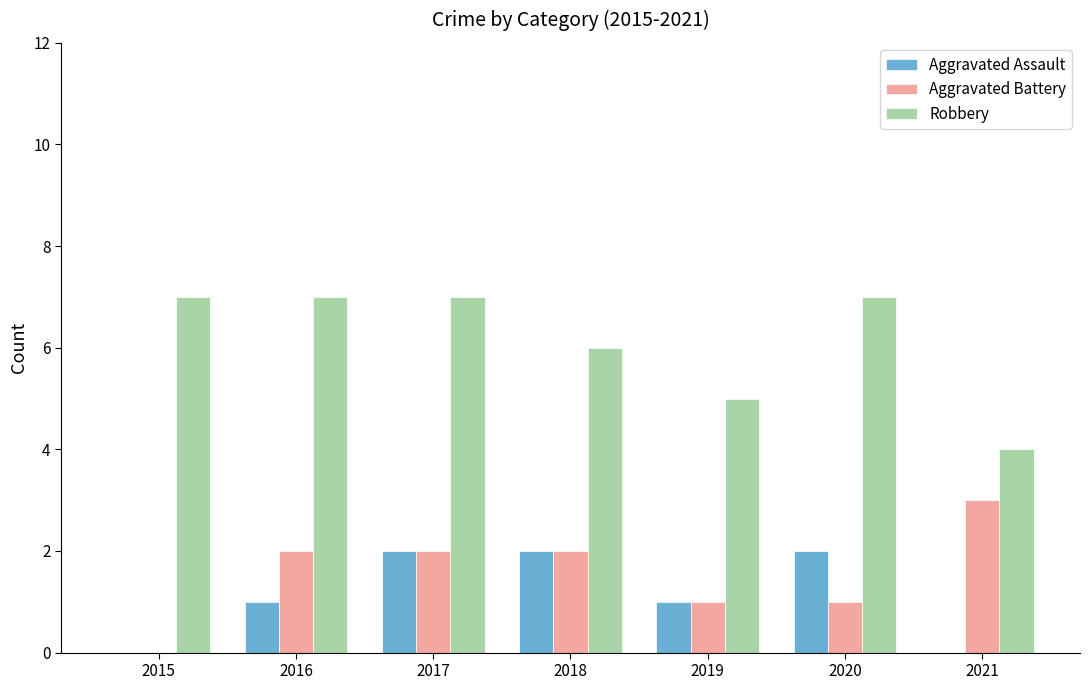

Reading left to right, list all the values displayed in this chart.

Aggravated Assault: 0	1	2	2	1	2	0
Aggravated Battery: 0	2	2	2	1	1	3
Robbery: 7	7	7	6	5	7	4